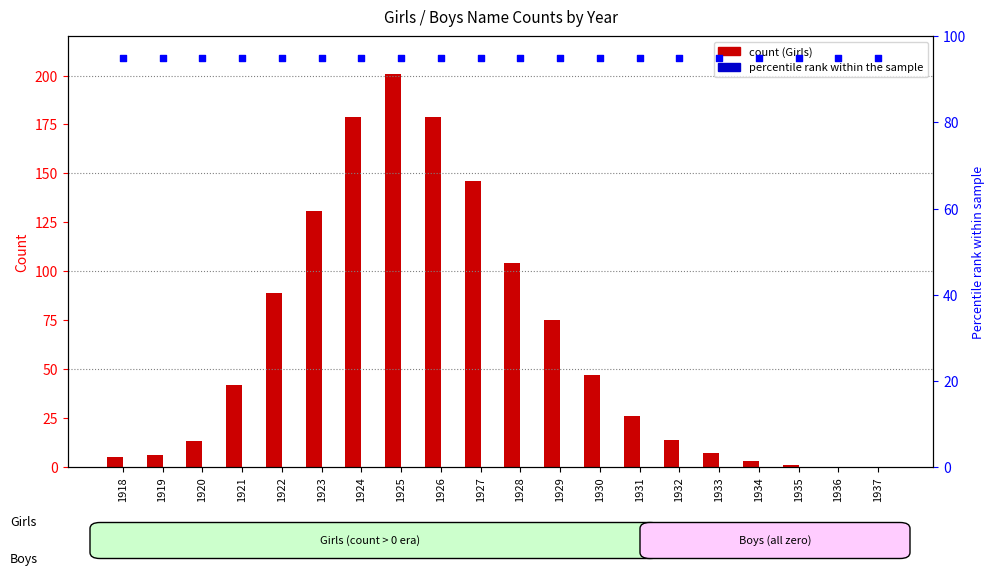

Is the value of Girls at 1932 greater than the value of percentile rank within the sample at 1935?

No